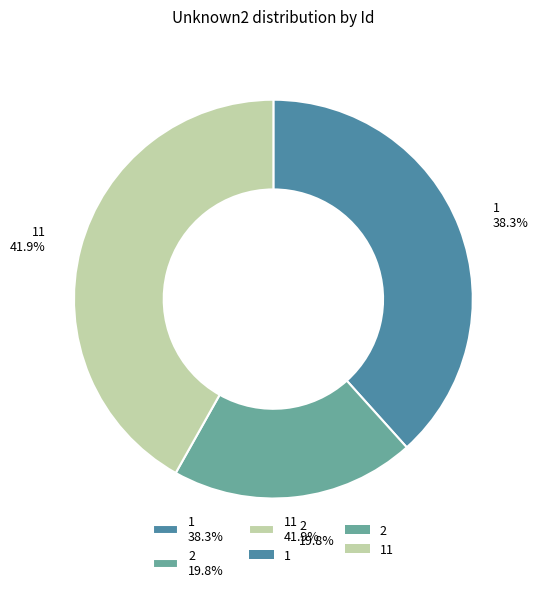

Rank the categories by value from lowest to highest.

2 19.8%, 1 38.3%, 11 41.9%